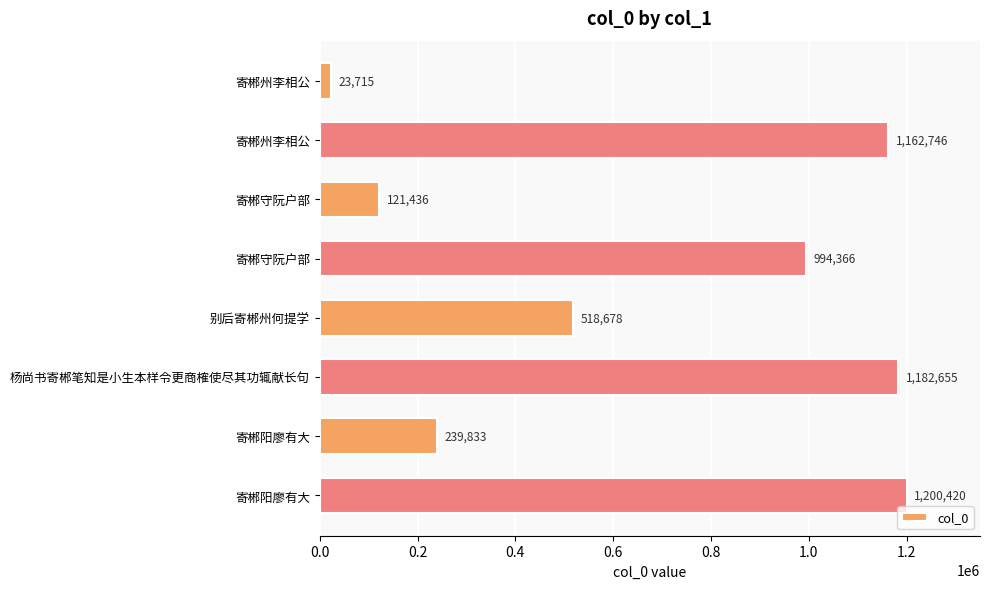

How many data points are less than 994366?

4